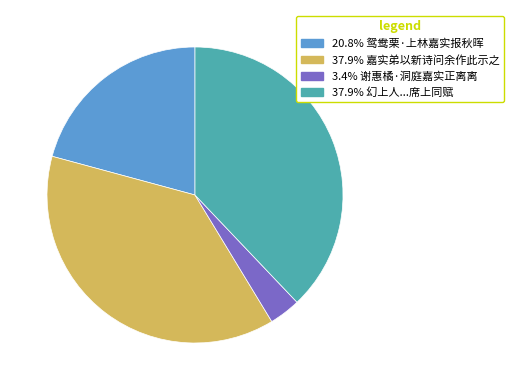

Is there a majority slice in this chart?

No